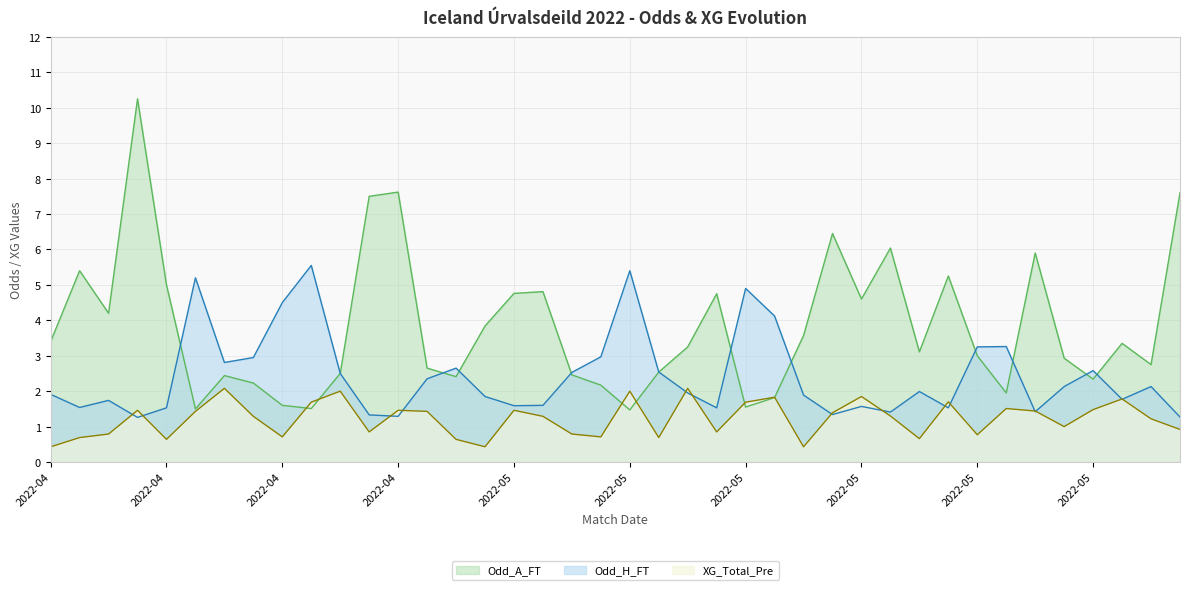

What is the spread (max minus min) of values at 2022-04-24?

0.7